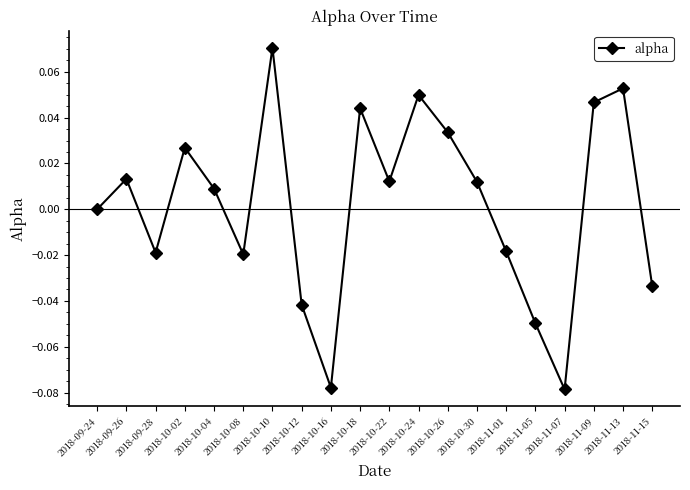

The chart shows a value of 0.0 at 2018-09-24. True or false?

True